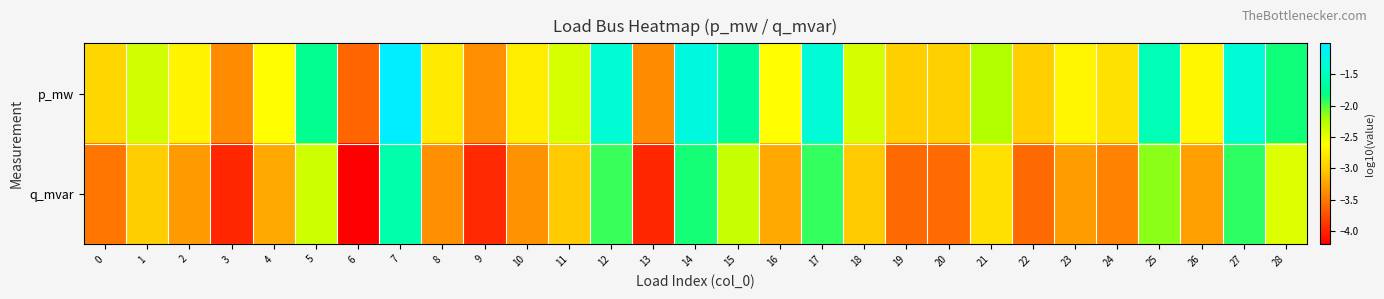

Reading left to right, transcribe all the data shown in this chart.

p_mw: 0=-2.9	1=-2.4	2=-2.7	3=-3.4	4=-2.6	5=-1.8	6=-3.6	7=-1.0	8=-2.8	9=-3.4	10=-2.7	11=-2.4	12=-1.3	13=-3.4	14=-1.3	15=-1.7	16=-2.6	17=-1.3	18=-2.4	19=-3.0	20=-3.0	21=-2.2	22=-3.0	23=-2.7	24=-2.8	25=-1.5	26=-2.7	27=-1.3	28=-1.8
q_mvar: 0=-3.5	1=-3.0	2=-3.3	3=-4.0	4=-3.2	5=-2.4	6=-4.2	7=-1.6	8=-3.4	9=-4.0	10=-3.3	11=-3.0	12=-1.9	13=-4.0	14=-1.9	15=-2.3	16=-3.2	17=-1.9	18=-3.0	19=-3.6	20=-3.6	21=-2.8	22=-3.6	23=-3.3	24=-3.4	25=-2.1	26=-3.3	27=-1.9	28=-2.4